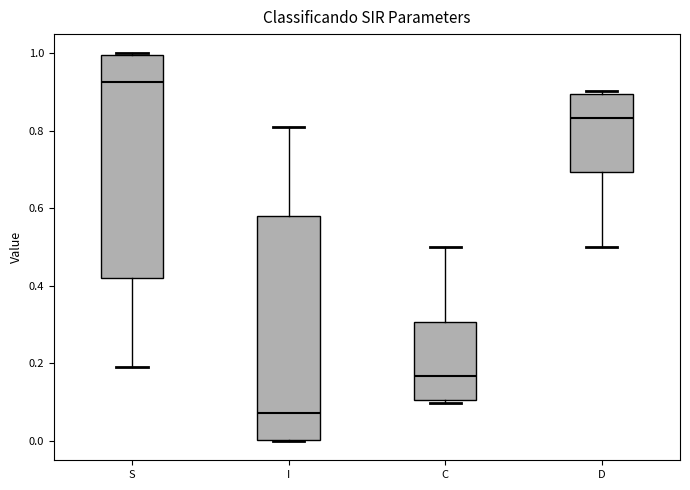

Which box's median line is the highest?

S